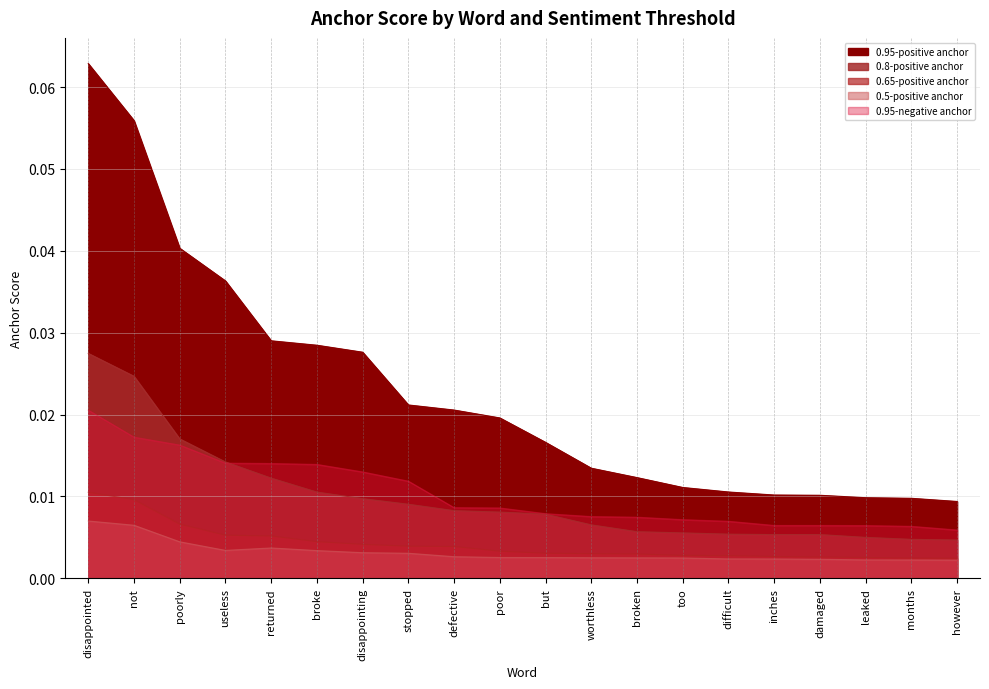

Where is 0.8-positive anchor nearest to the value 0?

however